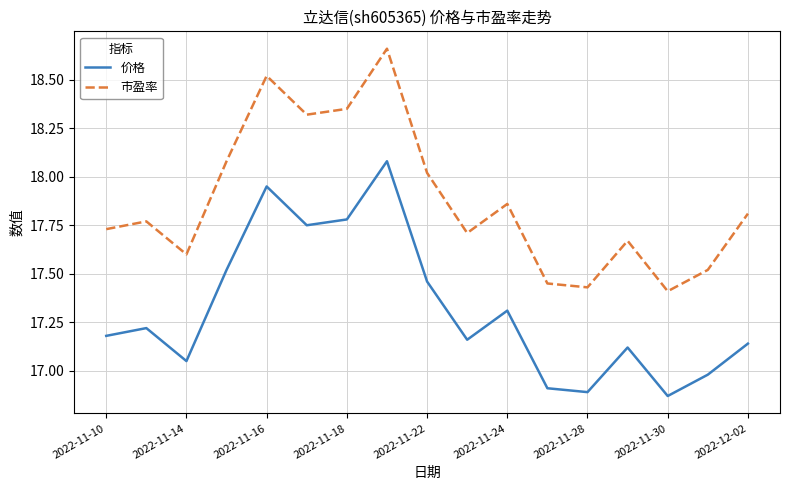

List the series in order of their peak value, lowest first.

价格, 市盈率